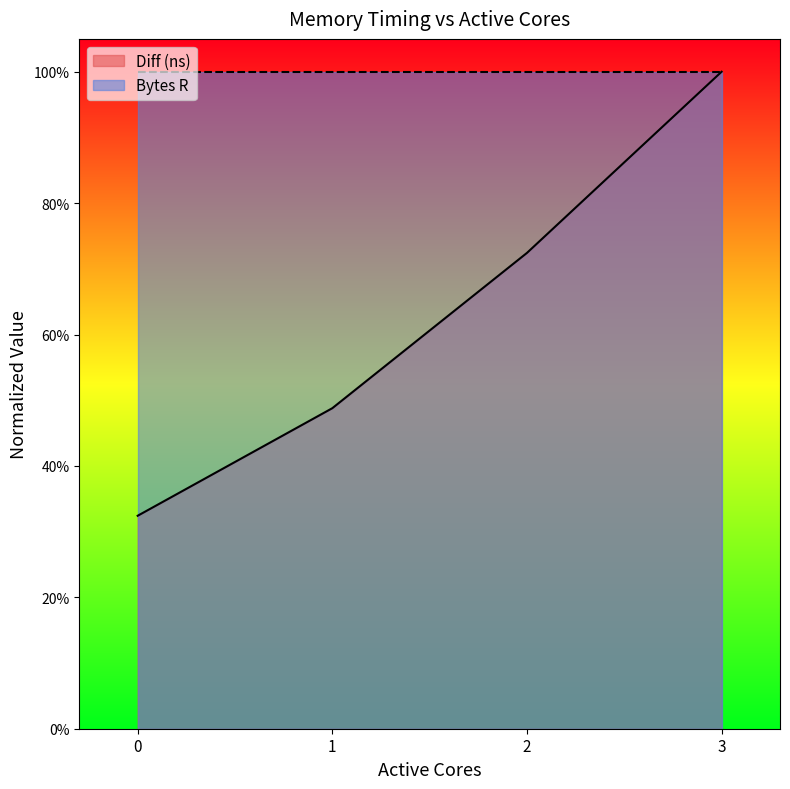

What is the smallest value displayed?

0.3